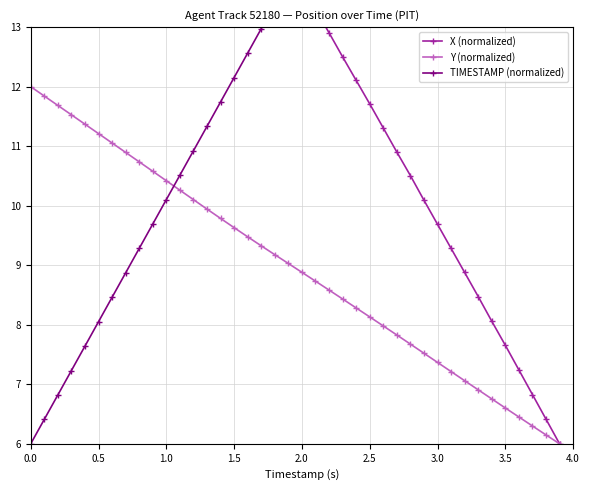

True or false: Y (normalized) has more than 1 interior local peaks.

False